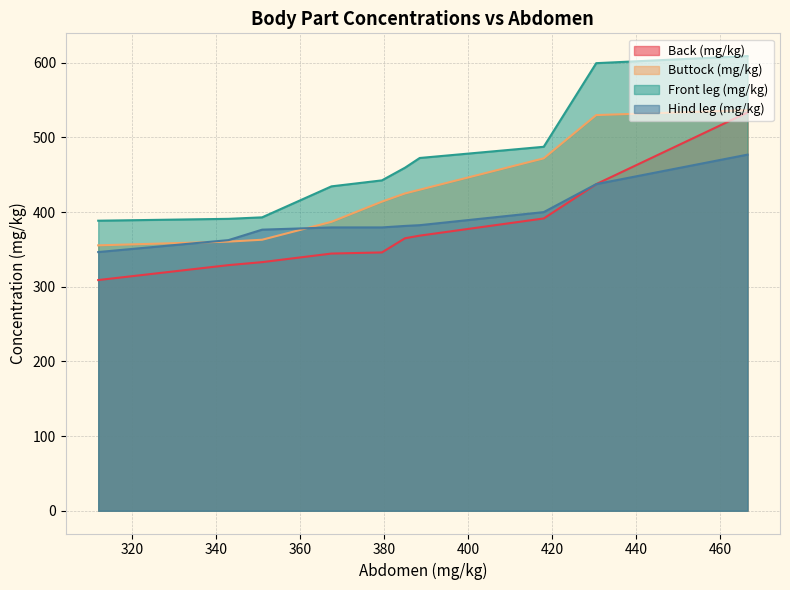

True or false: Back (mg/kg) has more than 0 points higher than both neighbors.

False